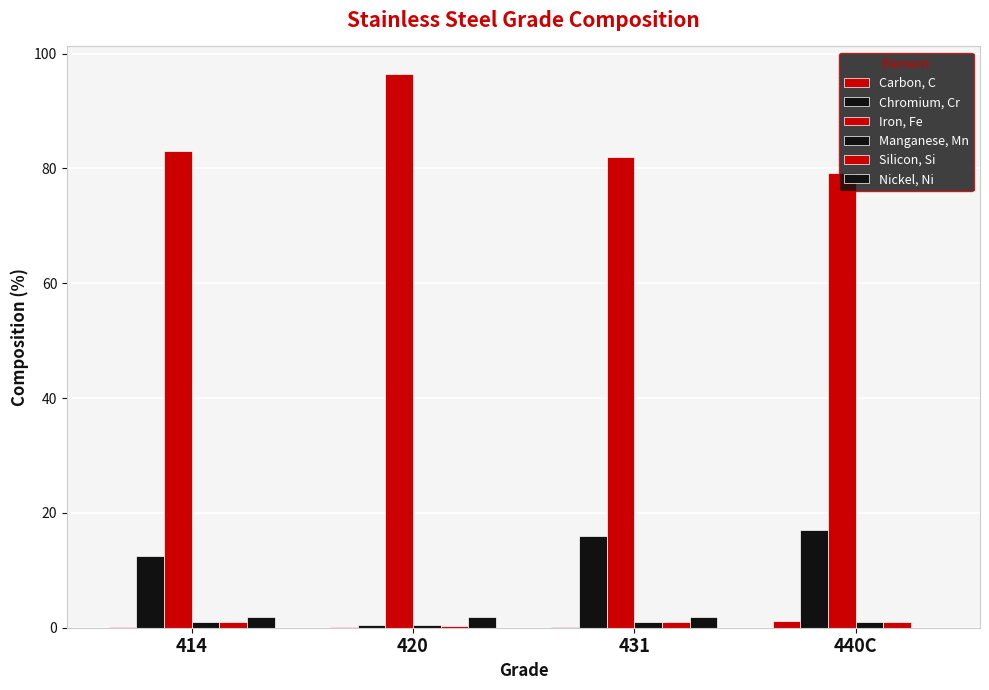

What is the label of the 3rd bar from the right?

420